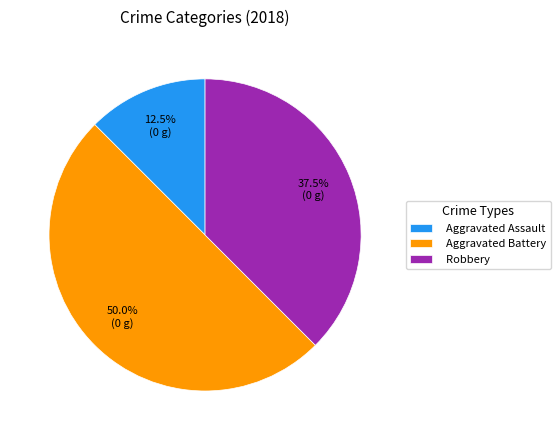

Does Robbery account for over 50% of the chart?

No